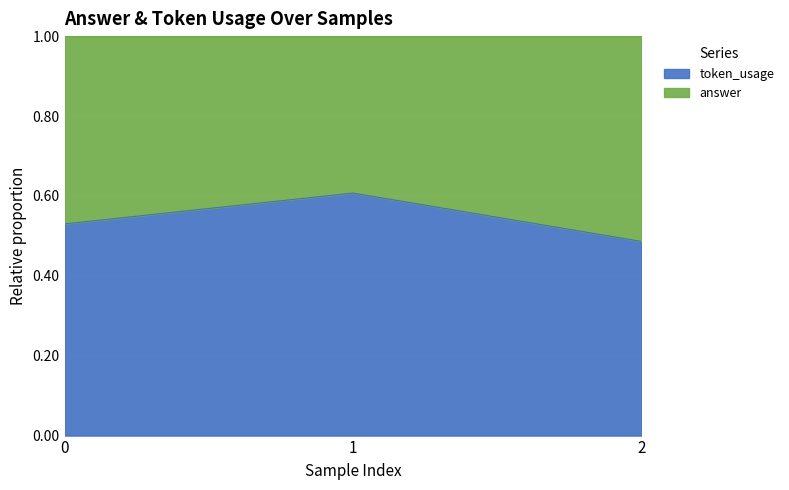

Rank the categories by value from highest to lowest.

1, 0, 2